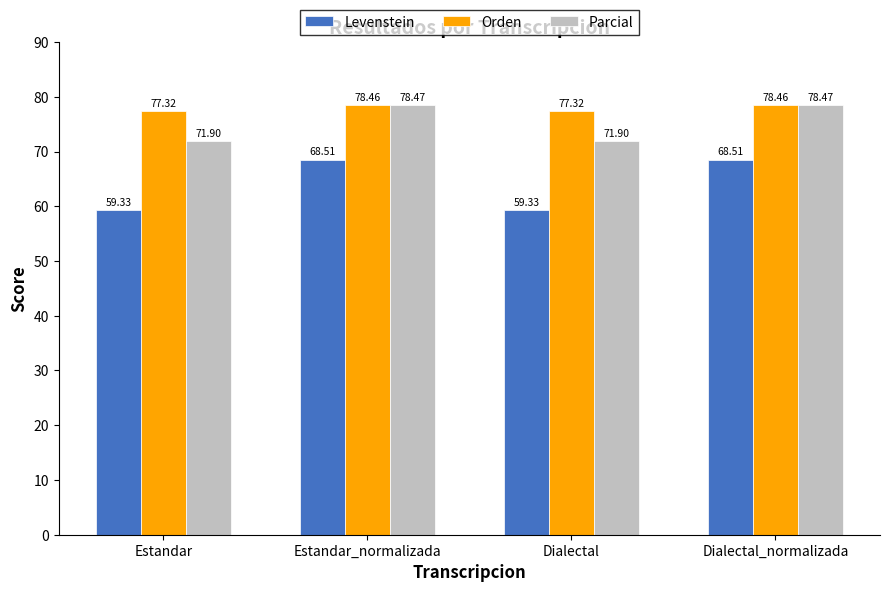

At which label does Parcial first exceed 78?

Estandar_normalizada